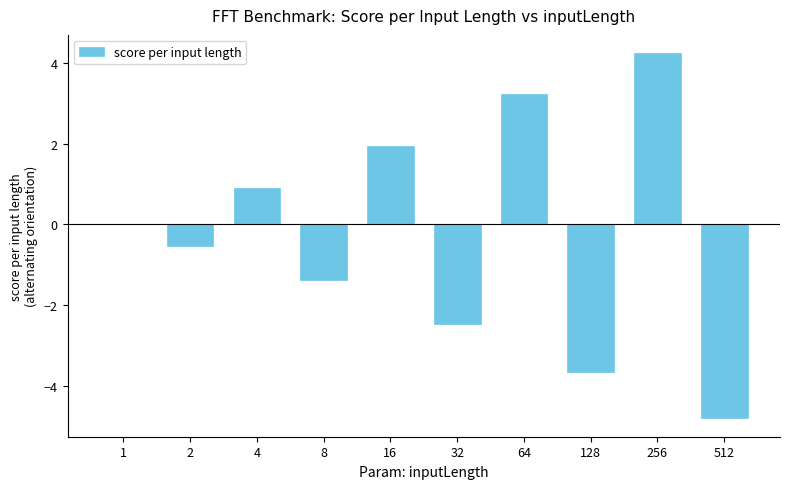

What is the sum of all values?

-2.5